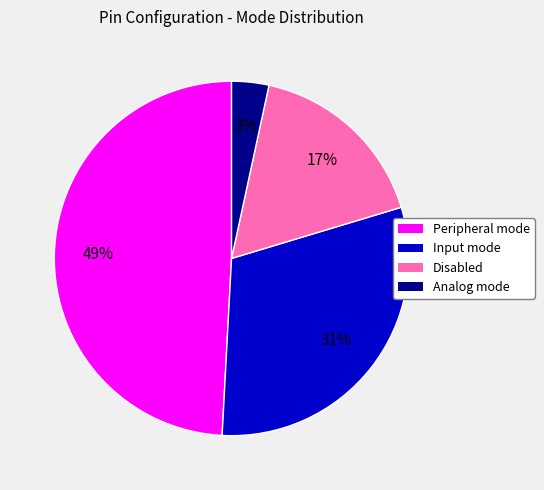

To the nearest percent, what is the difference between the largest and smallest slice percentages?

46%